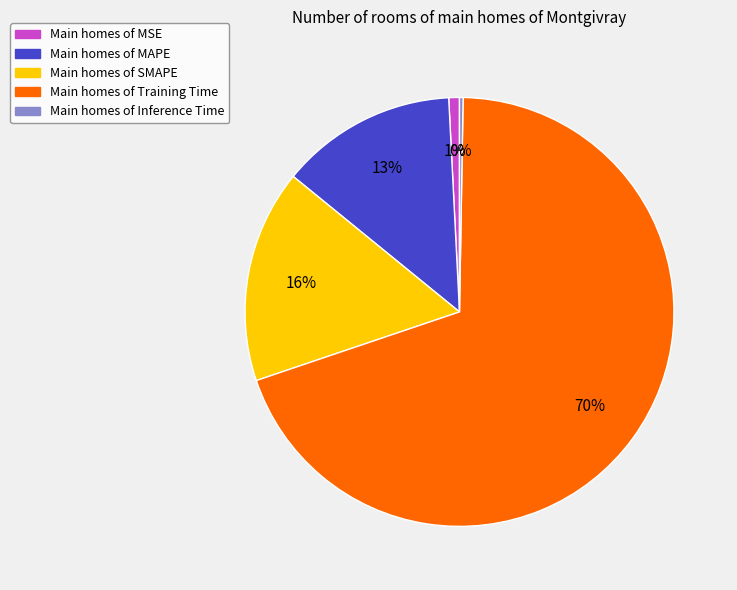

Which category accounts for the majority?

Main homes of Training Time